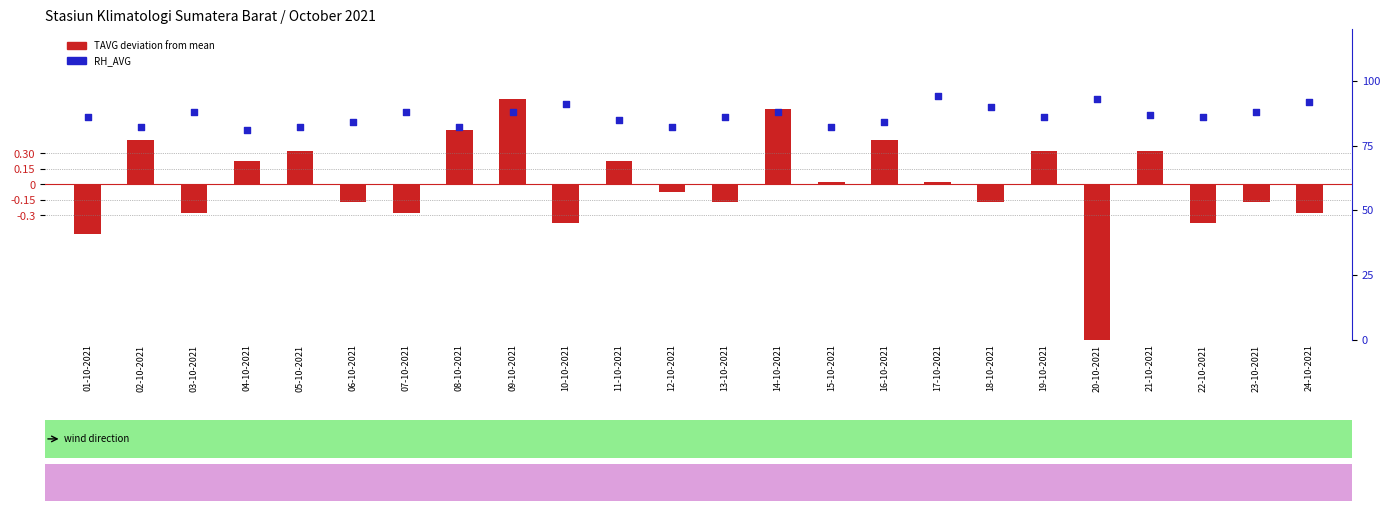

Which series contains the lowest Y value?

TAVG deviation